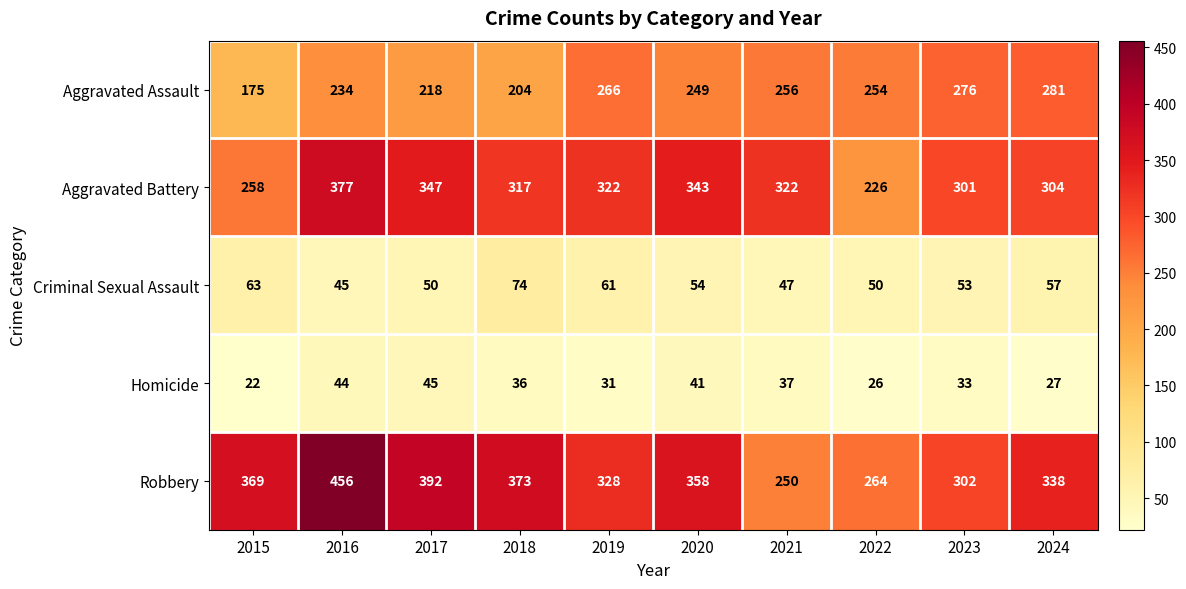

Is it true that Aggravated Battery equals 391 at 2022?

False